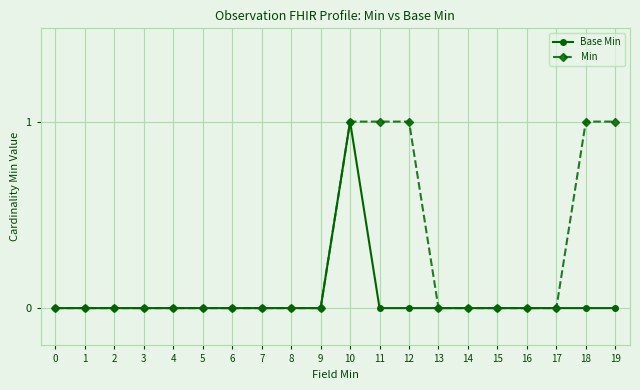

At 12, list the series in order from largest to smallest.

Min, Base Min